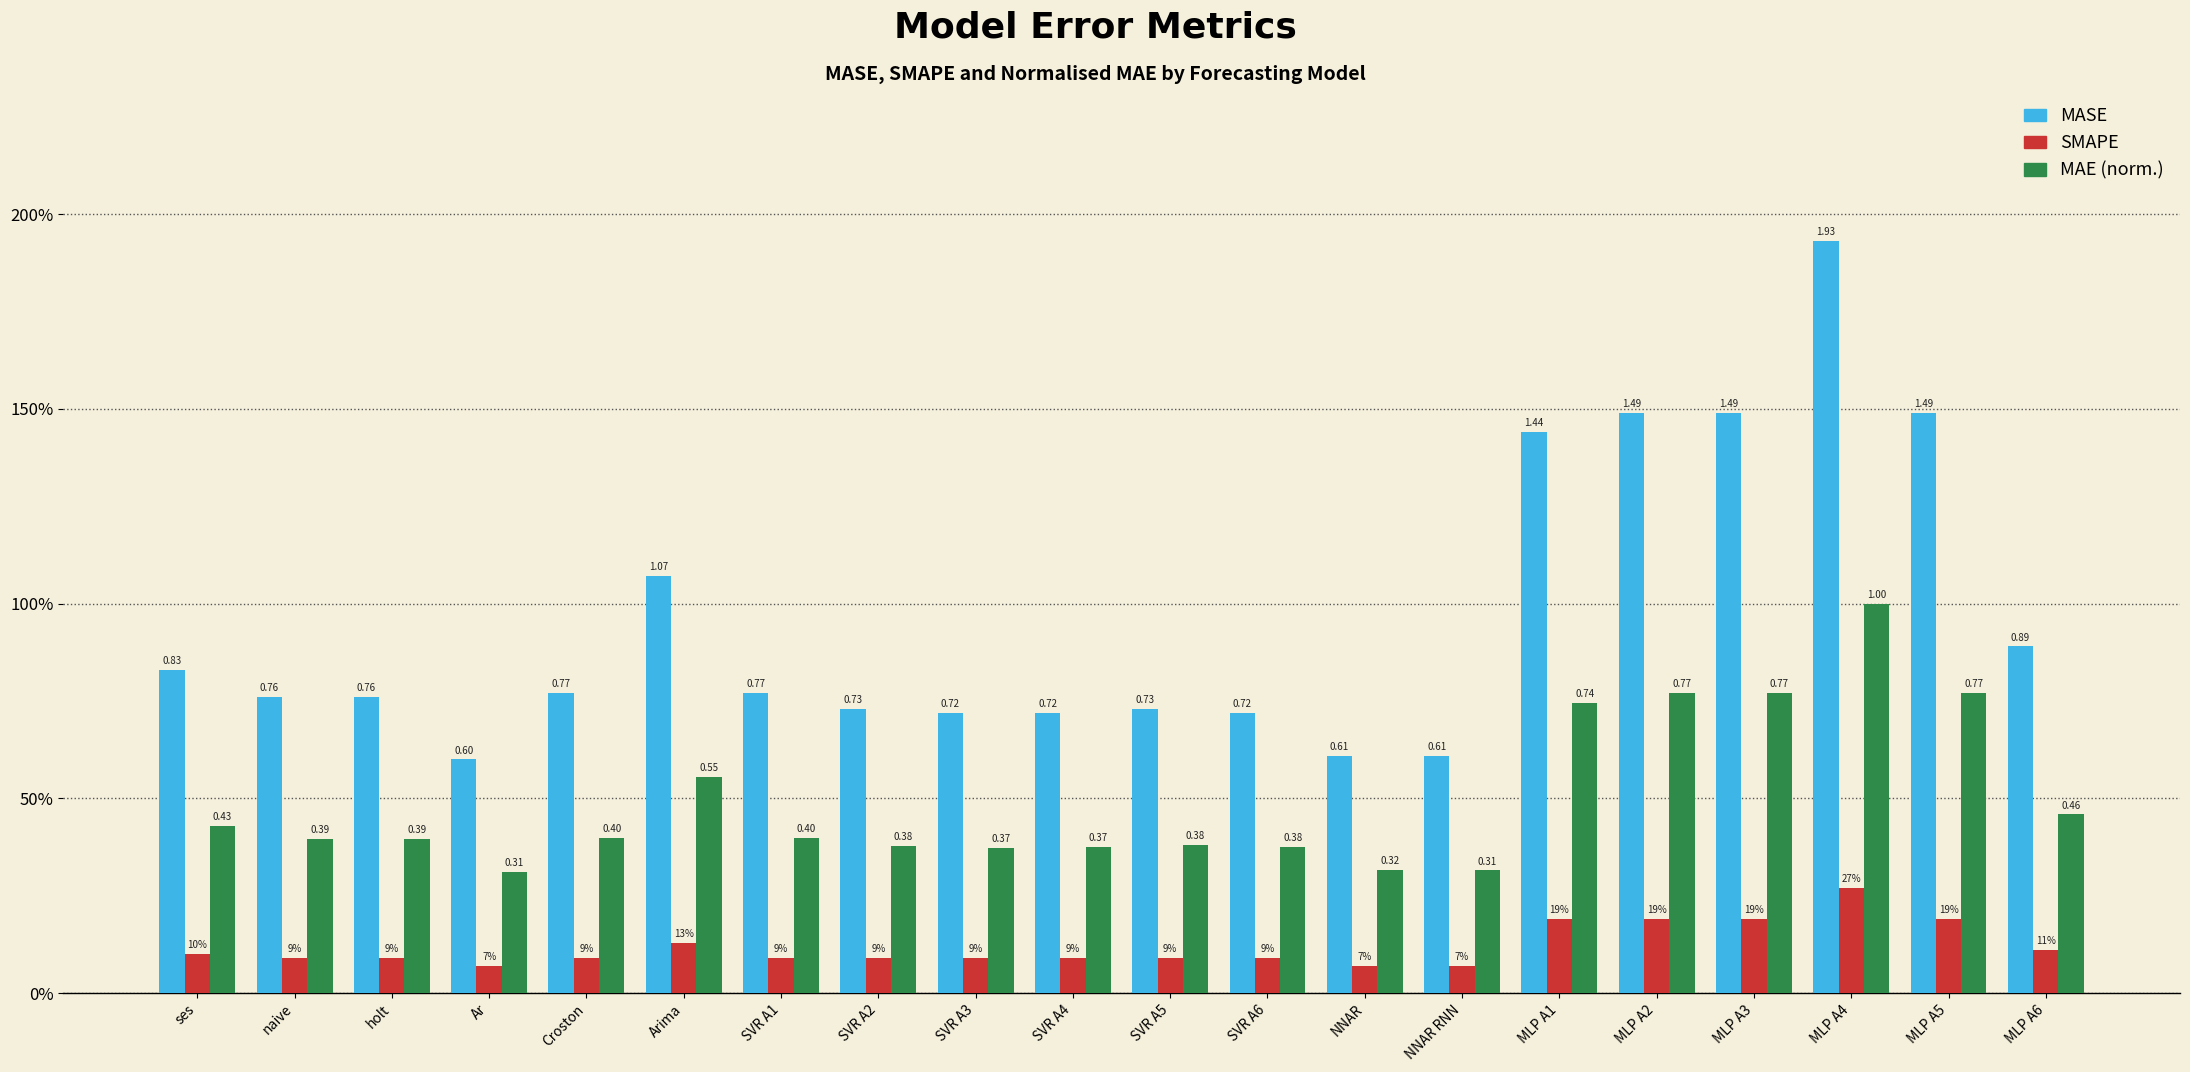

Are the bars horizontal?

No